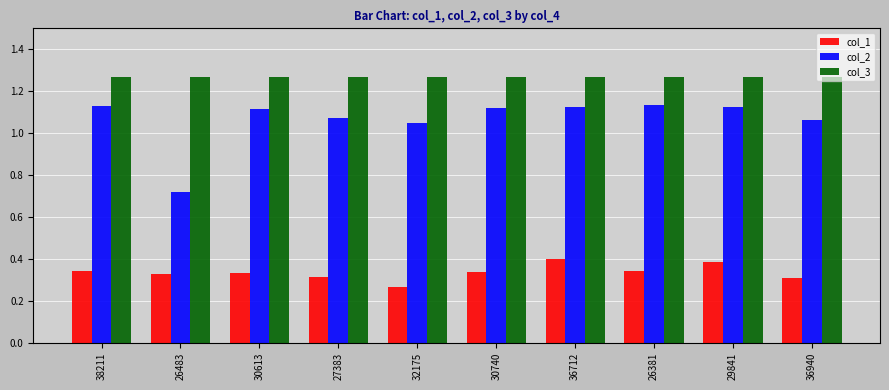

What is the sum of the col_2 values at 30613 and 38211?

2.2